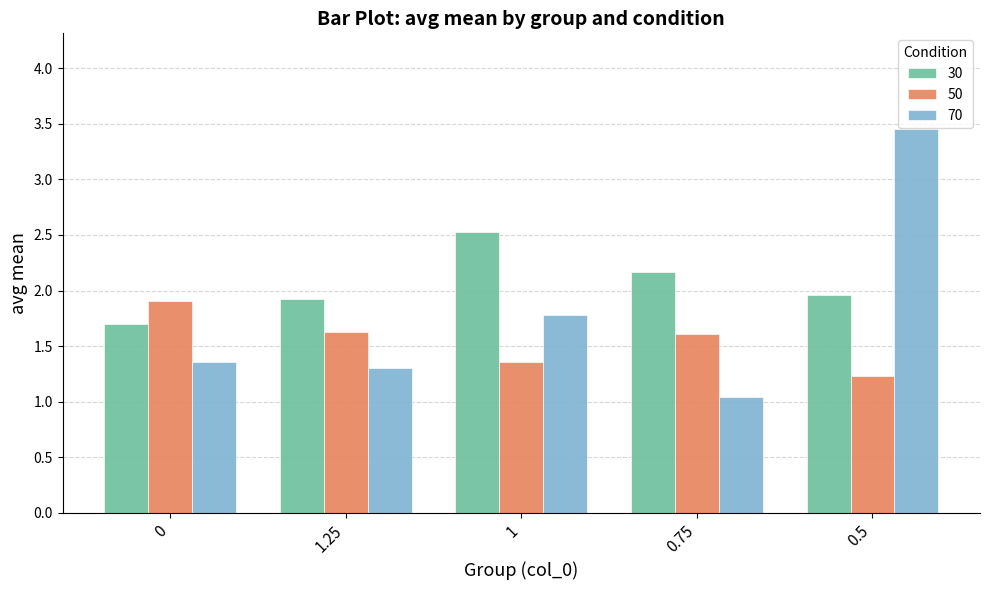

True or false: 70 has a value of 2.7 at 1.

False